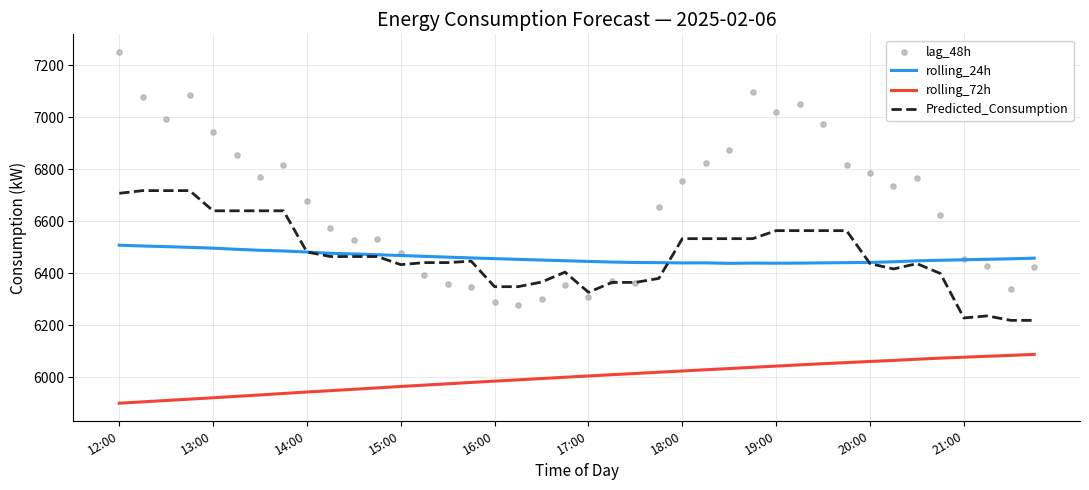

At how many categories does at least one series exceed 6656?

20